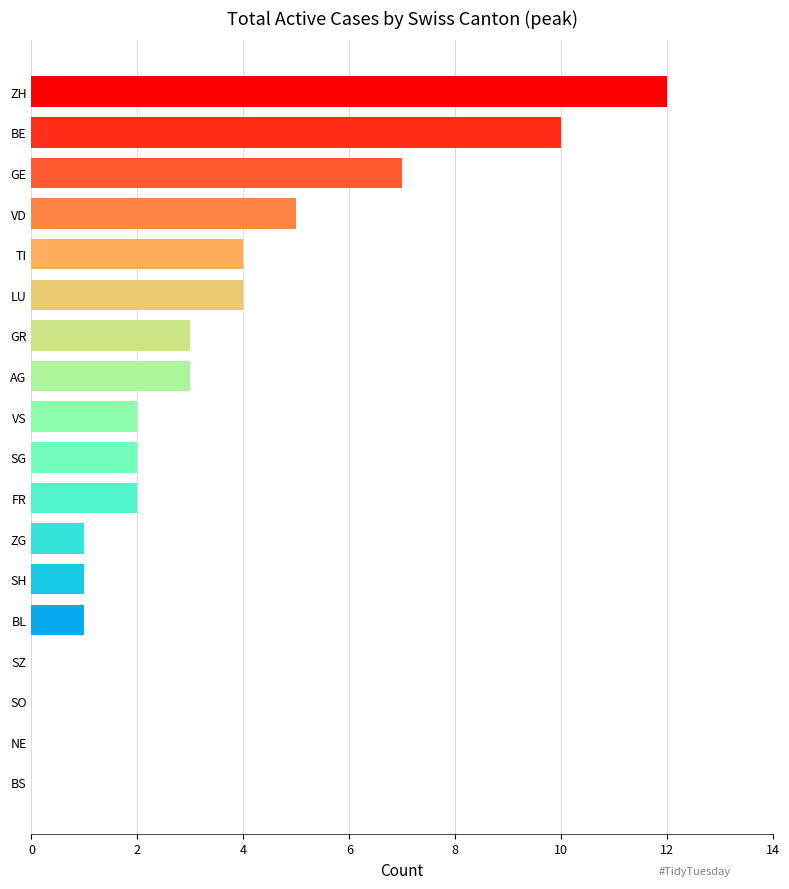

Reading top to bottom, what are all the values shown in this chart?

ZH=12	BE=10	GE=7	VD=5	TI=4	LU=4	GR=3	AG=3	VS=2	SG=2	FR=2	ZG=1	SH=1	BL=1	SZ=0	SO=0	NE=0	BS=0